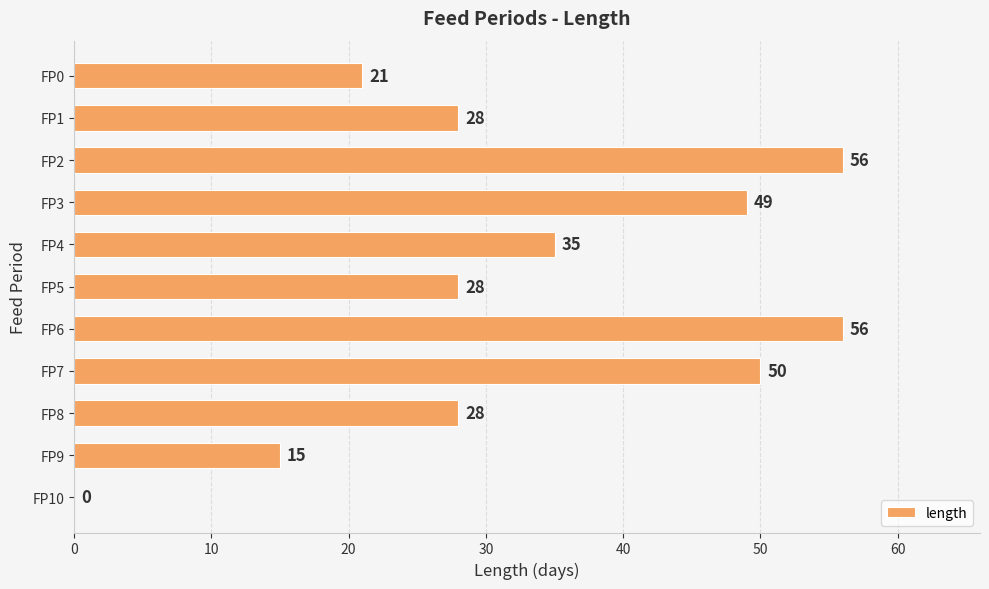

What is the sum of the values at FP0 and FP10?

21